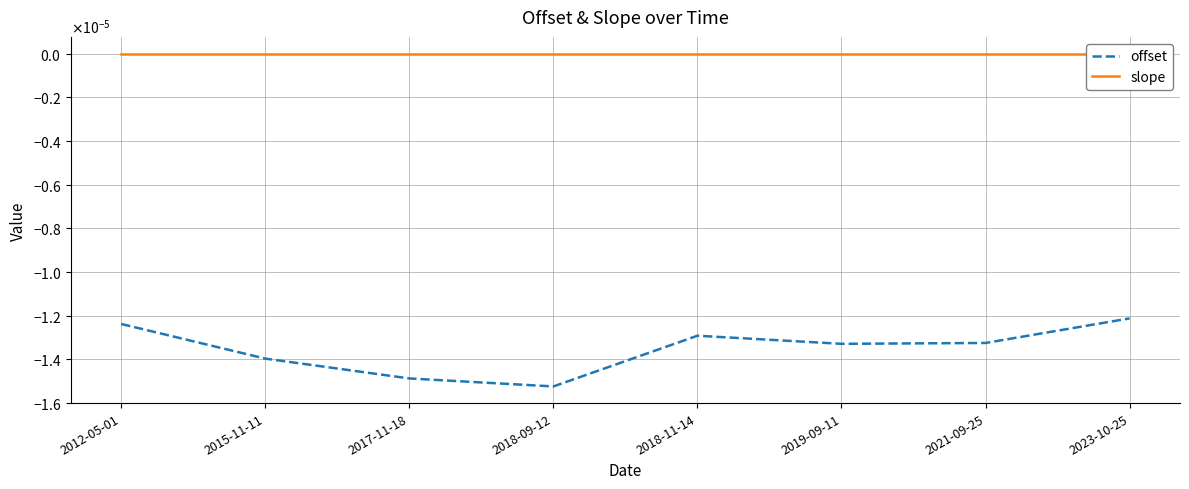

True or false: slope and offset cross at least once.

False